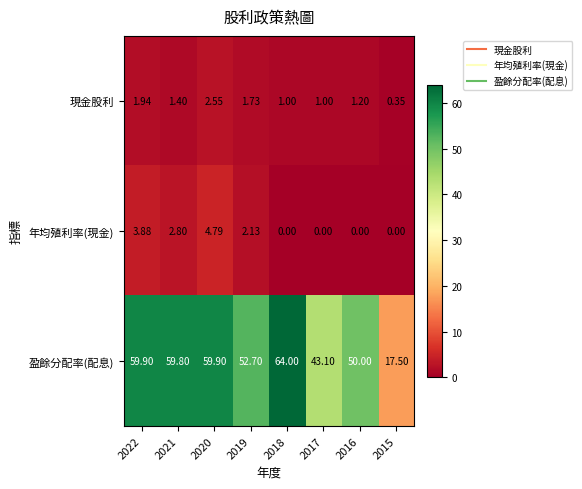

List the series in order of their peak value, lowest first.

現金股利, 年均殖利率(現金), 盈餘分配率(配息)